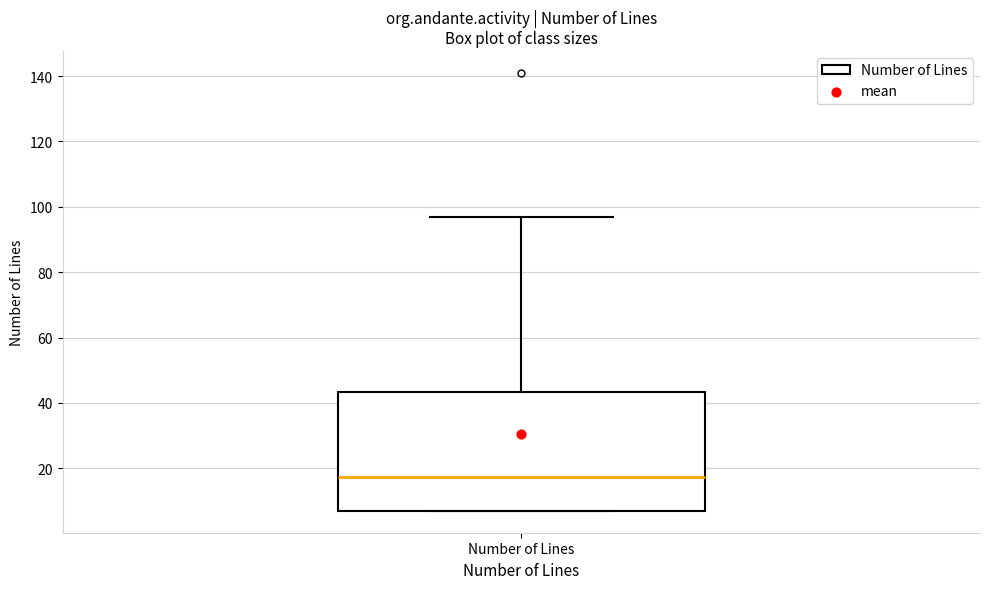

Read this box plot against the y-axis: the position of the median line, the range covered by the box, and the ends of both whiskers. The values are not printed on the chart, so give them approximately, as read against the axis.

median 18, box 8 to 44, whiskers 8 to 98